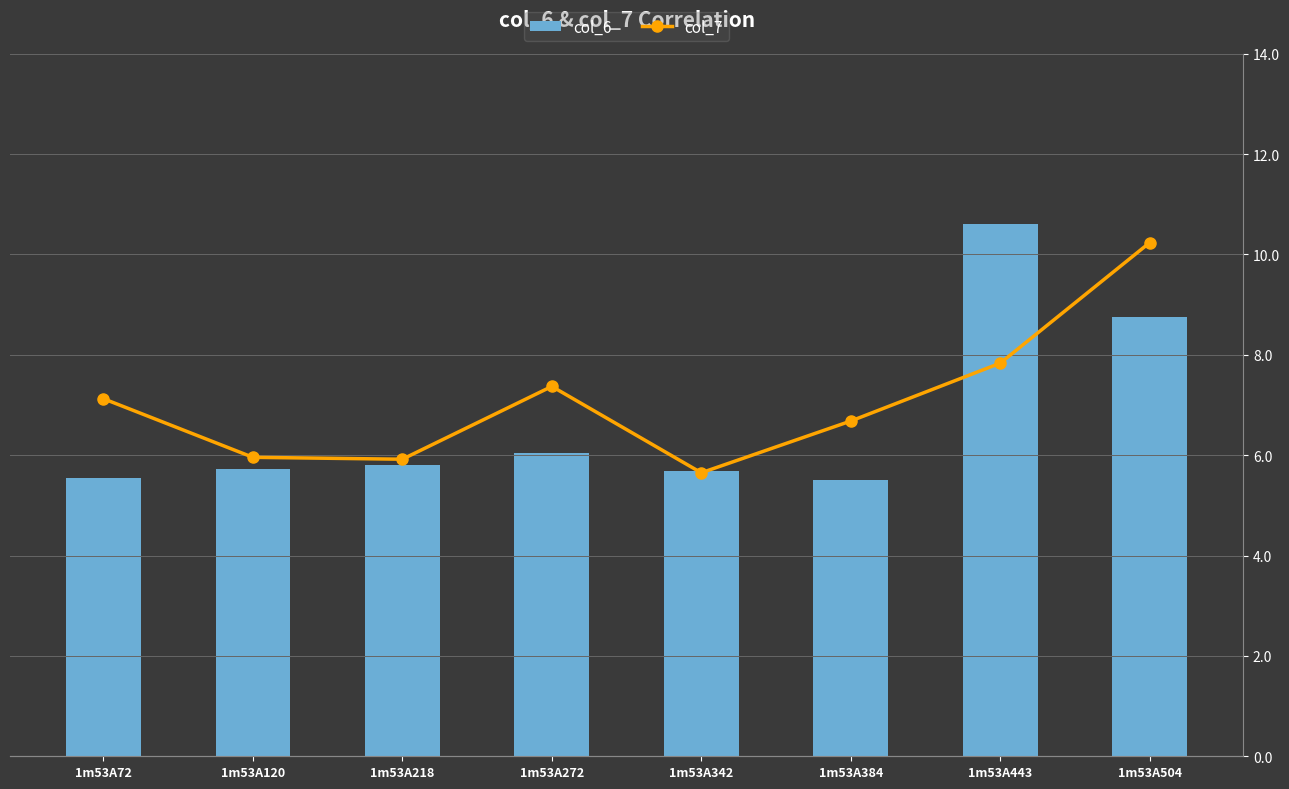

At how many categories does at least one series exceed 10?

2